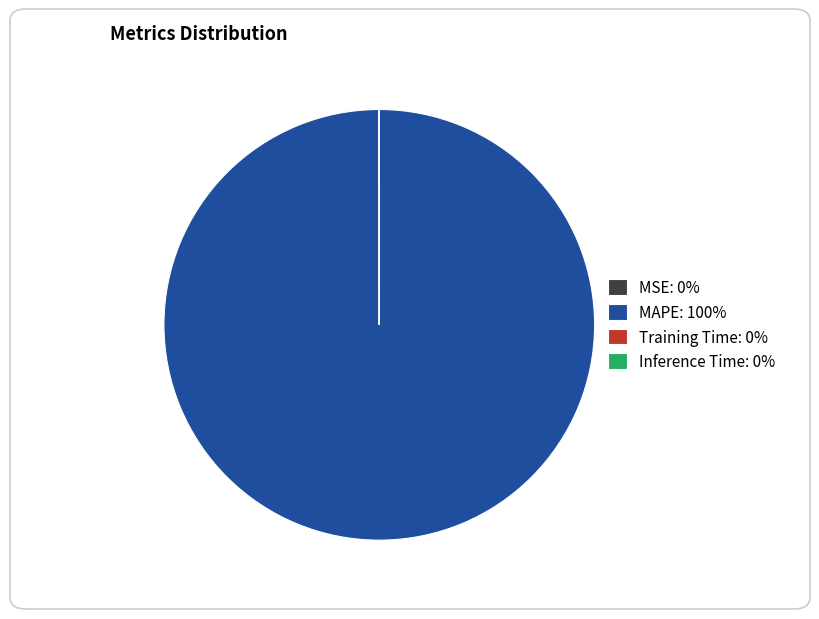

The MAPE: 100% slice represents 100% of the pie. True or false?

True